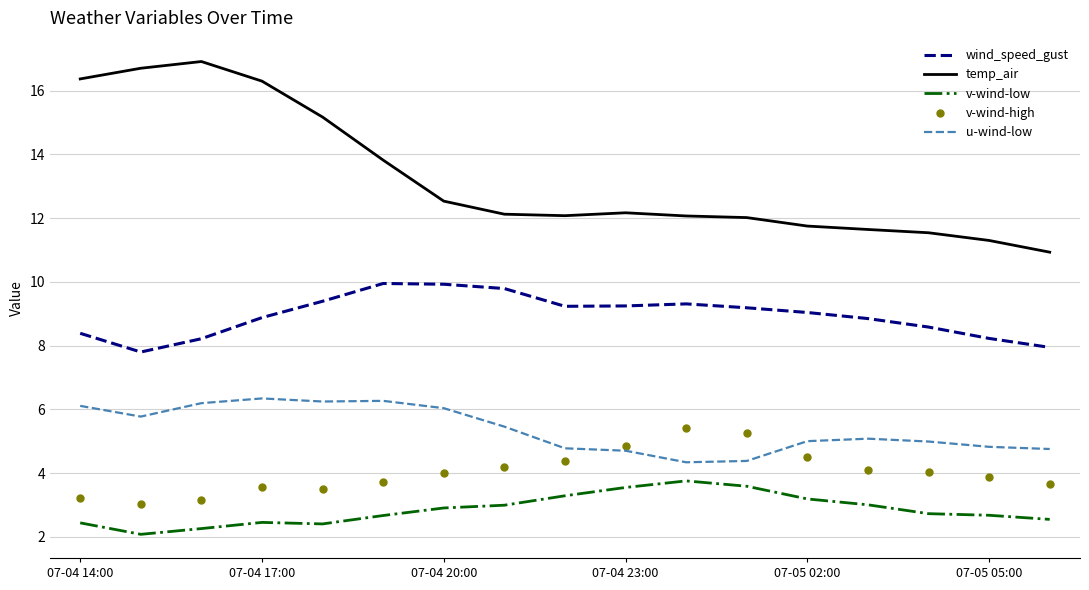

Rank the series by their maximum value, from highest to lowest.

temp_air, wind_speed_gust, u-wind-low, v-wind-high, v-wind-low